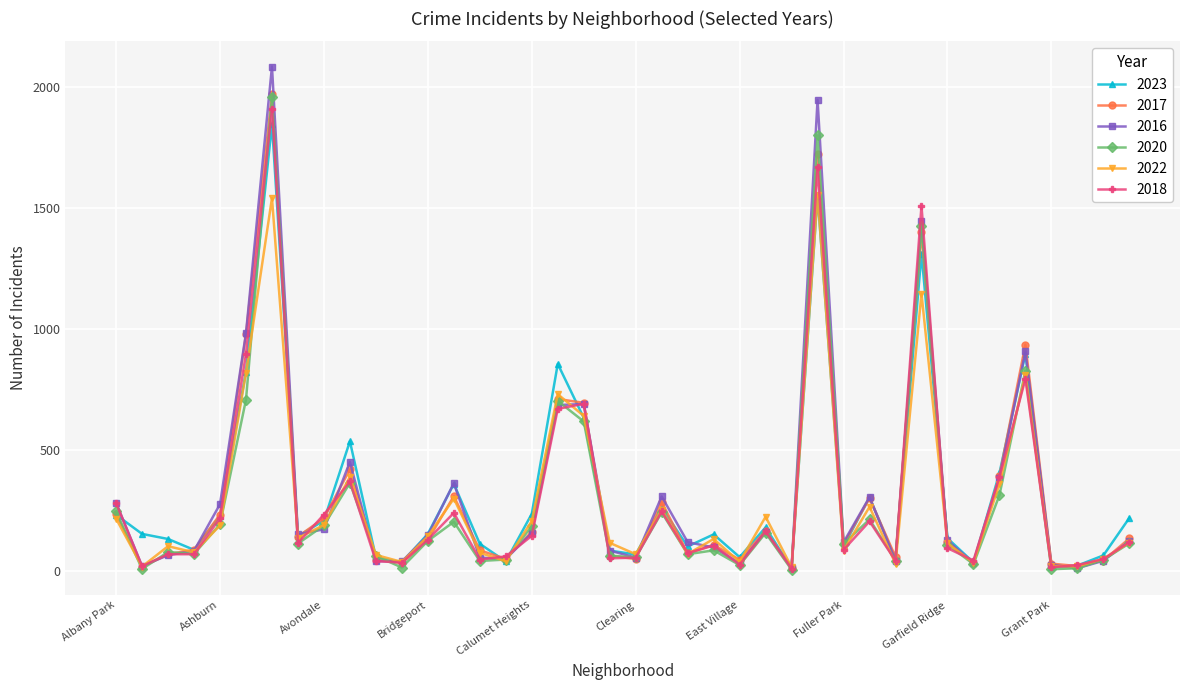

Count the number of data series in this chart.

6